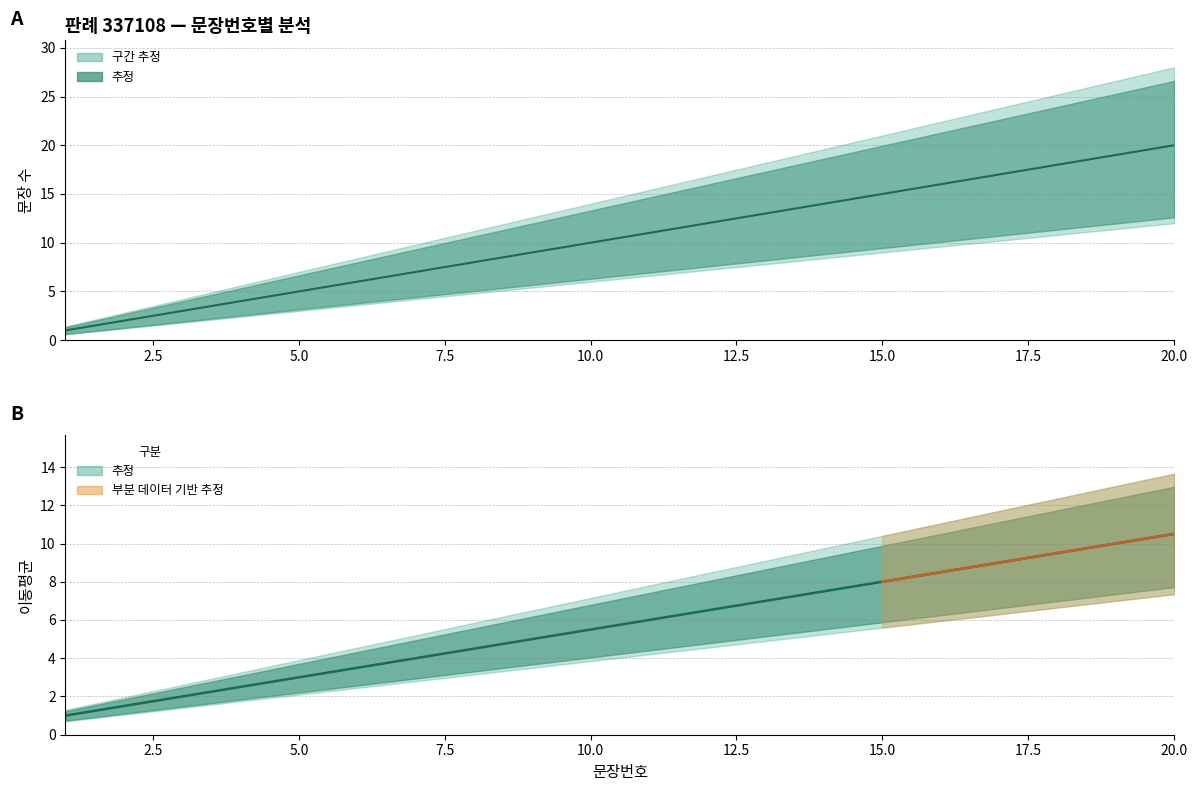

How many series are shown in this chart?

2